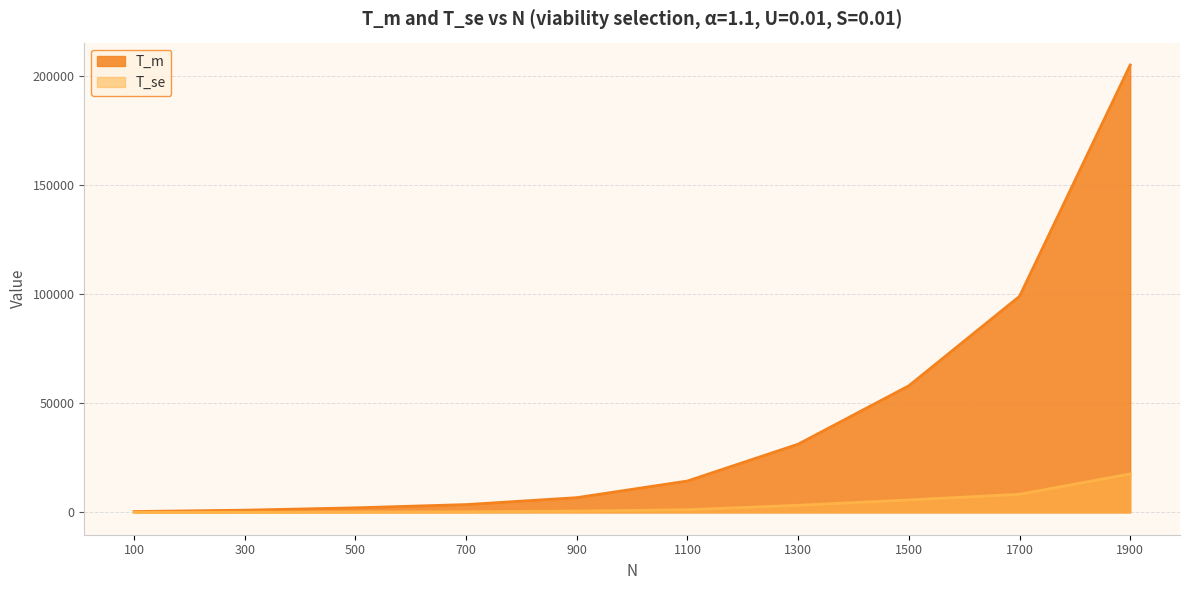

Read the T_m value at 300.

997.2